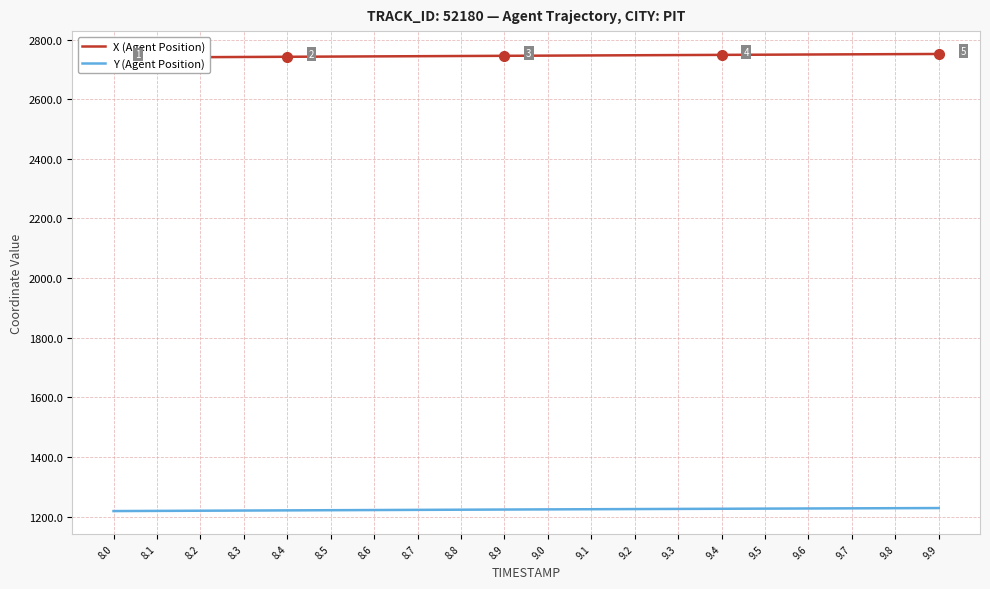

What is the value of the X (Agent Position) point at the 18th from the left?

2750.3